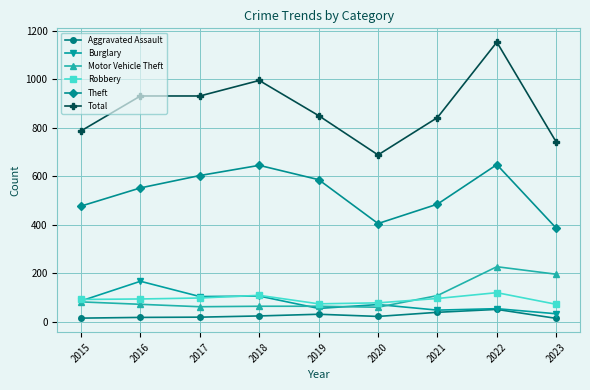

True or false: Total has more than 1 points higher than both neighbors.

True